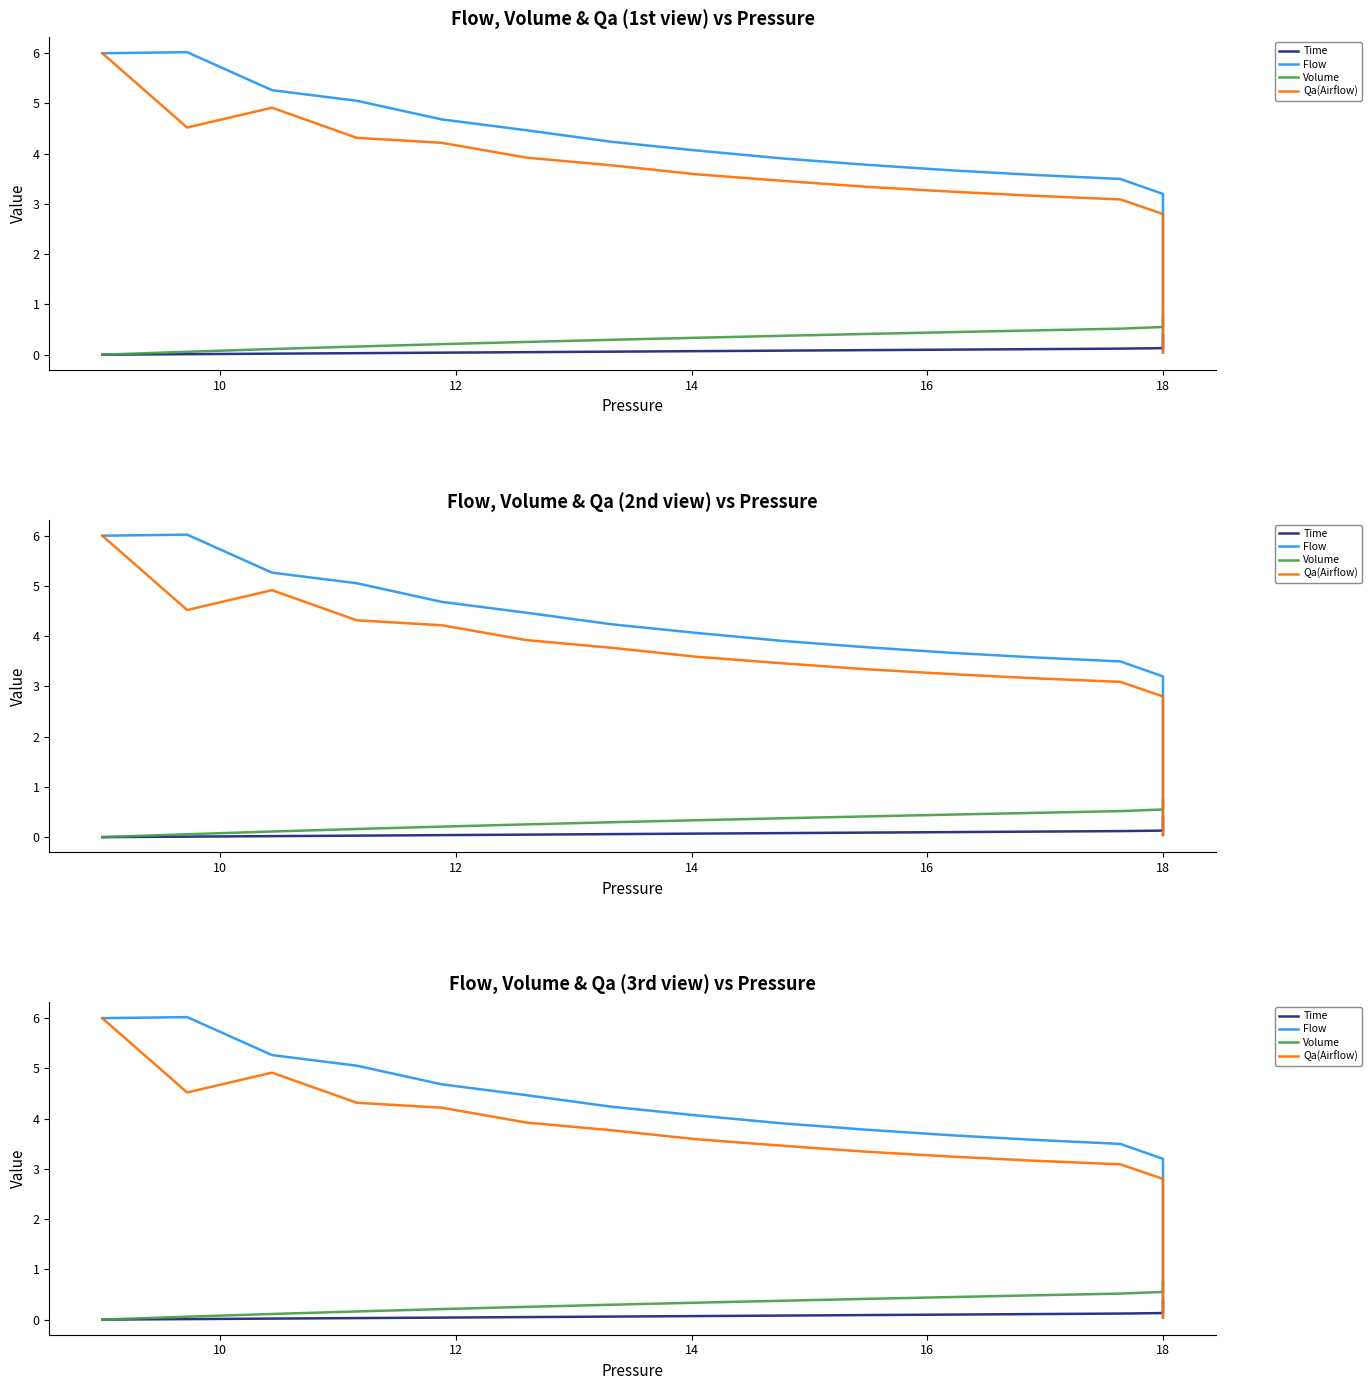

True or false: Qa(Airflow) and Time cross at least once.

True